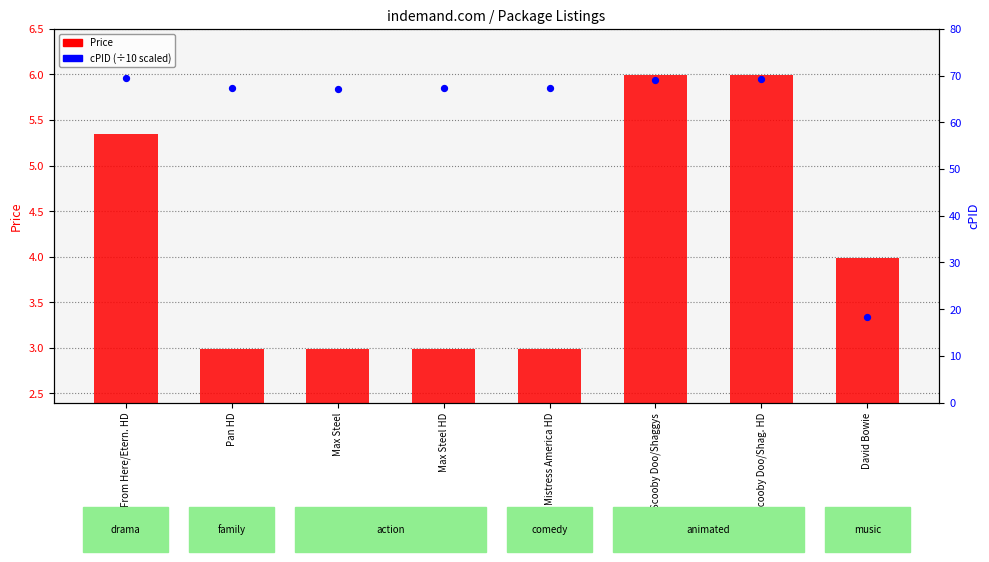

At how many categories does at least one series exceed 59?

7